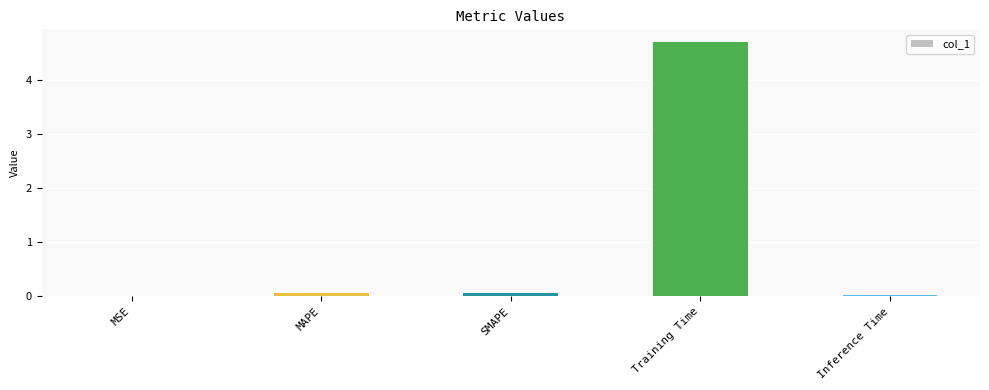

Between Training Time and MSE, which is larger?

Training Time